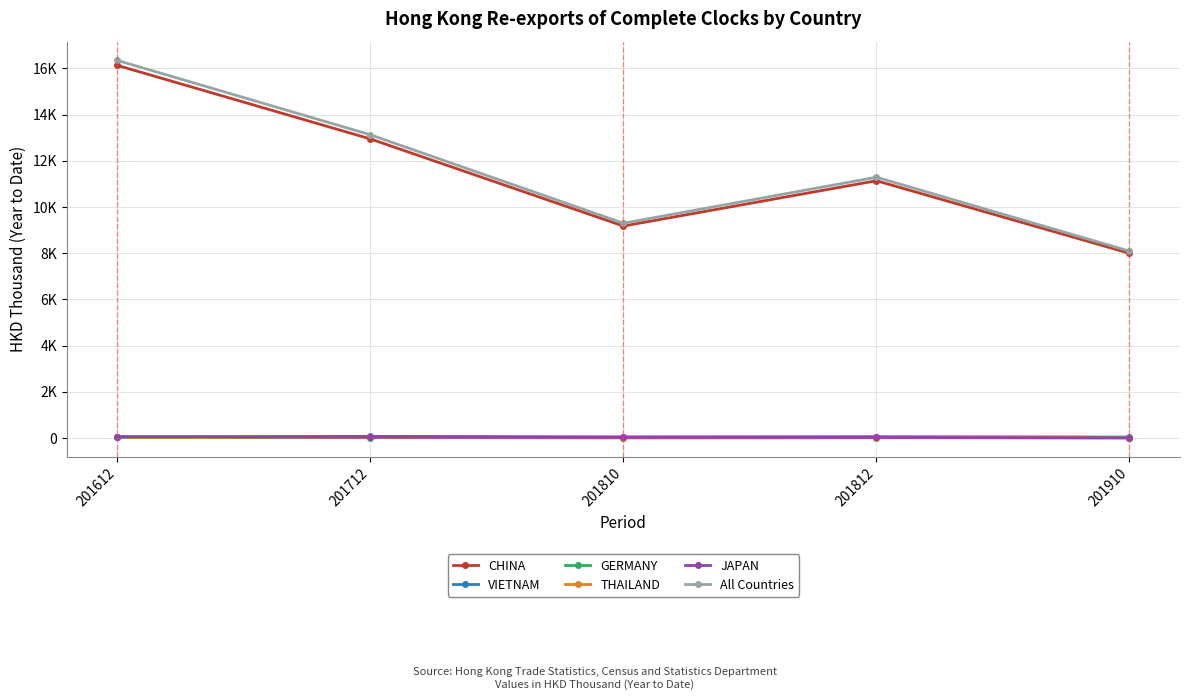

What is the difference between the maximum and minimum values in the VIETNAM series?

31.0